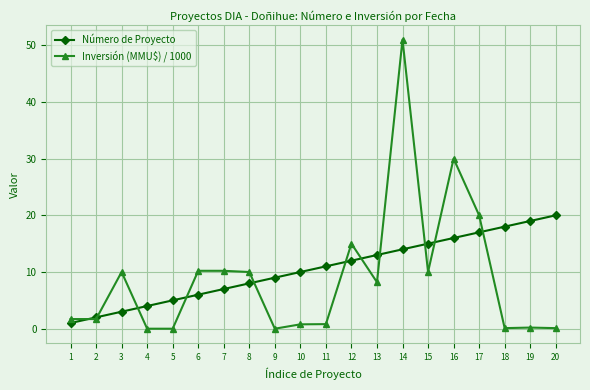

The Inversión (MMU$) / 1000 series shows 0.1 at 20. True or false?

True